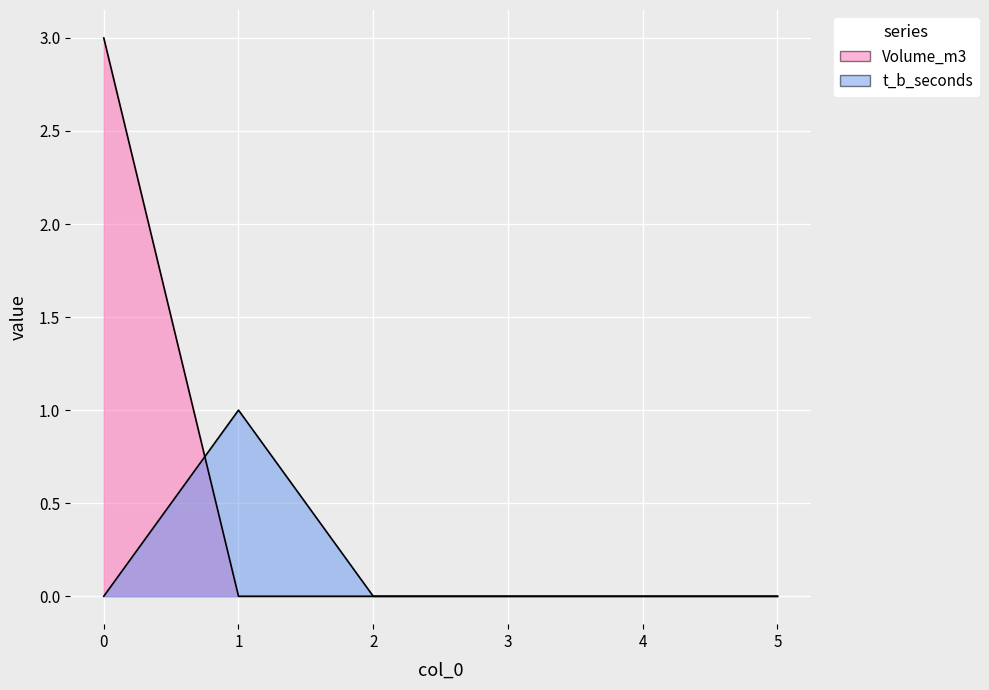

How many lines are shown in the chart?

2